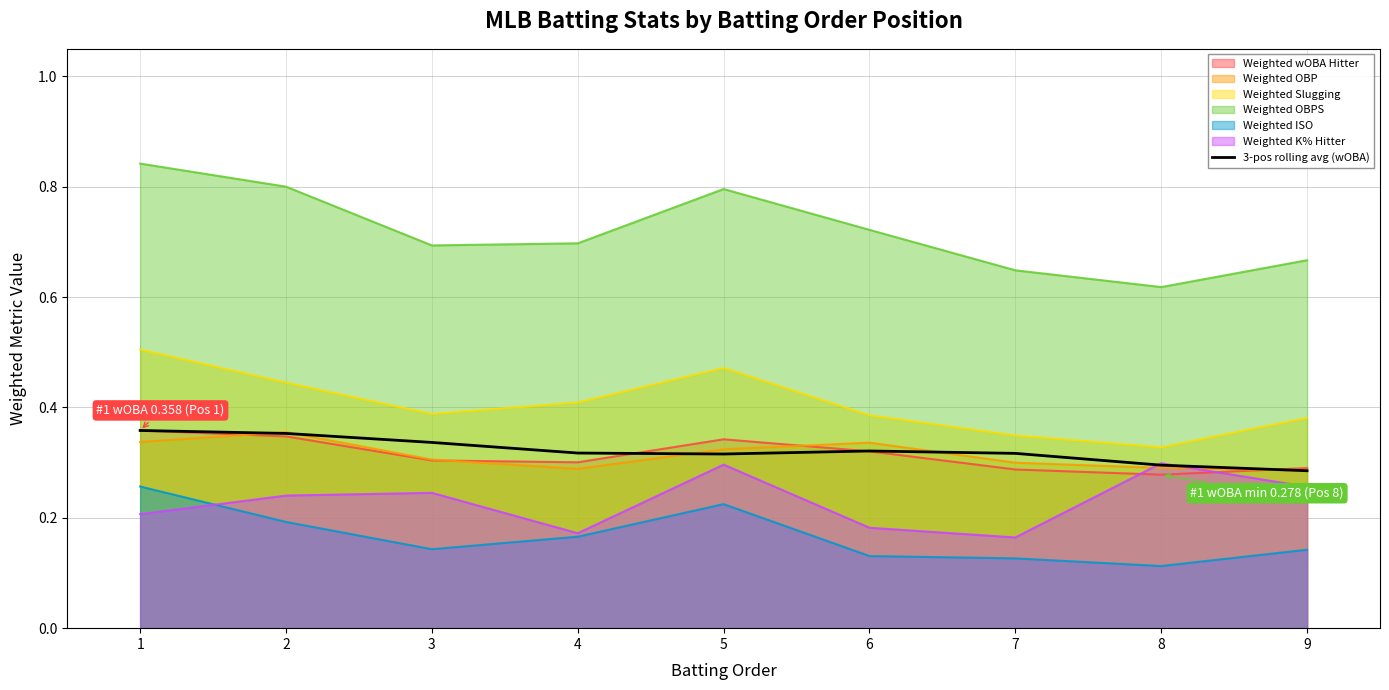

Reading left to right, what are all the values shown in this chart?

0.4	0.4	0.3	0.3	0.3	0.3	0.3	0.3	0.3